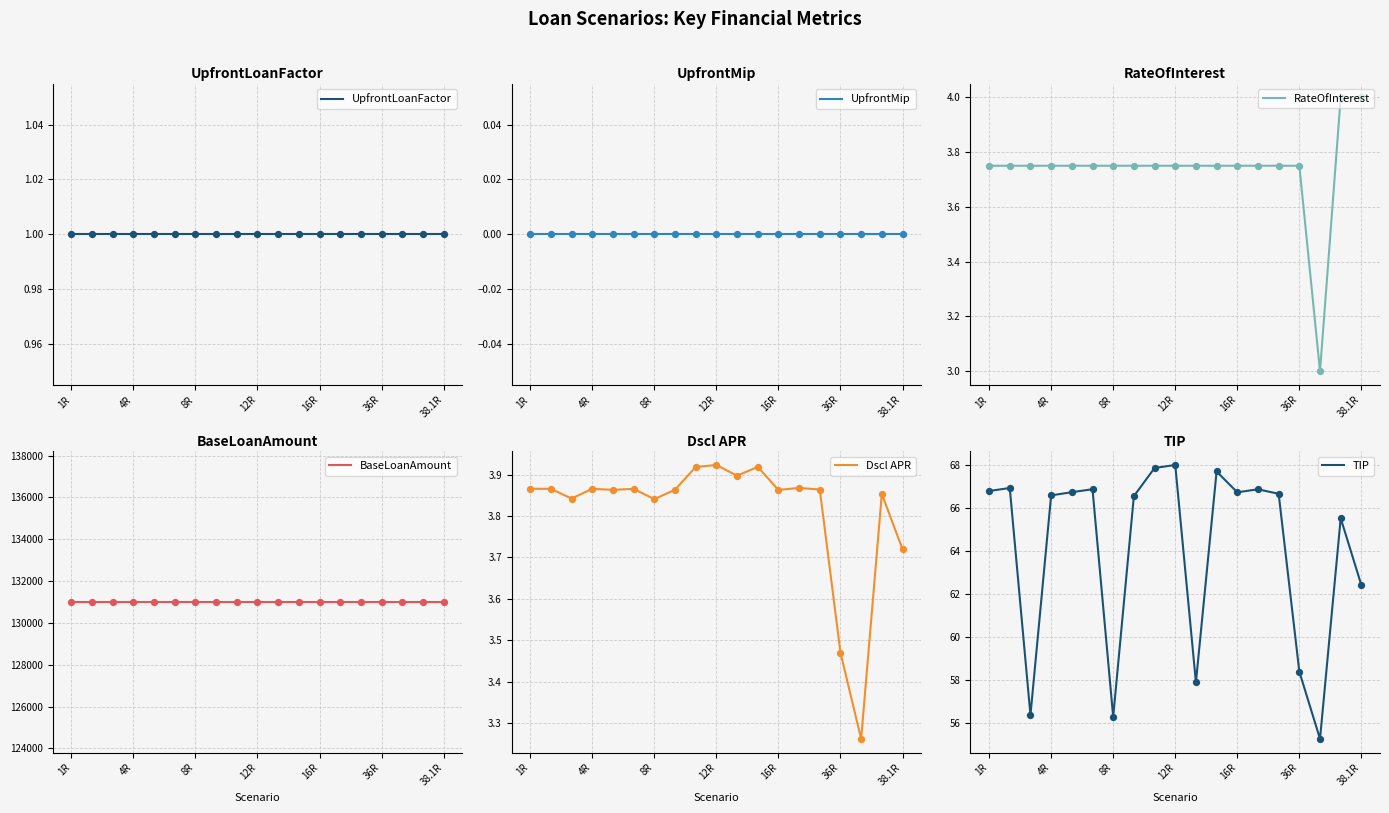

Which series reaches the minimum Y coordinate?

UpfrontMip